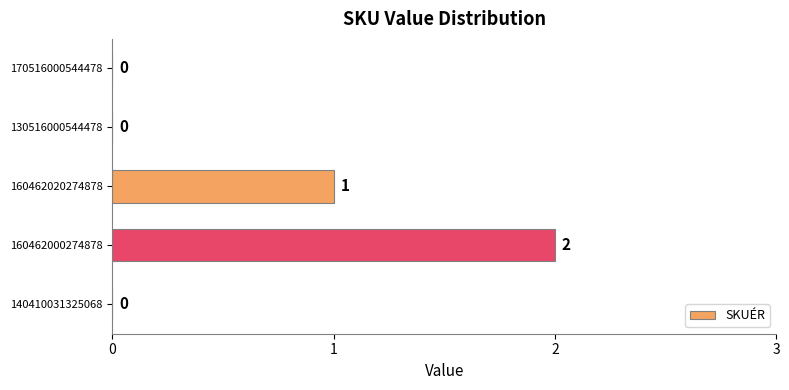

How many positive values are there?

2